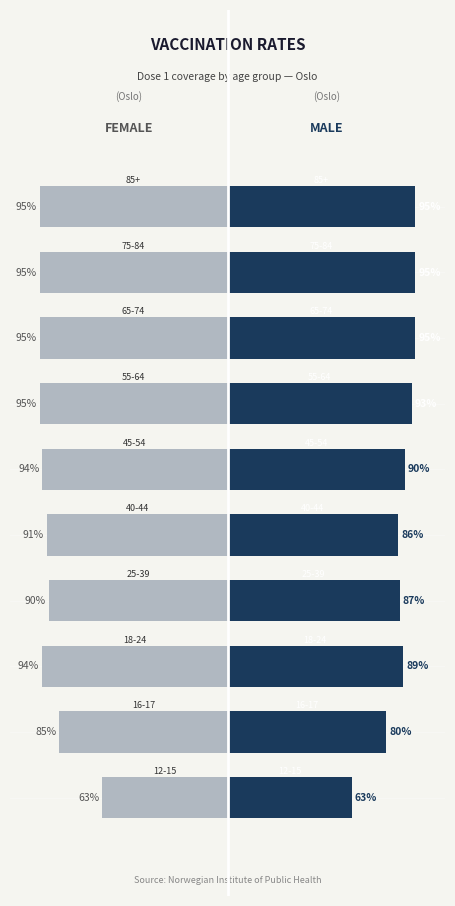

Reading left to right, list all the values displayed in this chart.

pr100_dose_1 (female): -63.5	-85.2	-93.7	-90.3	-91.3	-93.6	-94.9	-95.0	-95.0	-95.0
pr100_dose_1 (male): 62.9	80.3	88.9	87.0	86.4	89.8	93.2	95.0	95.0	95.0